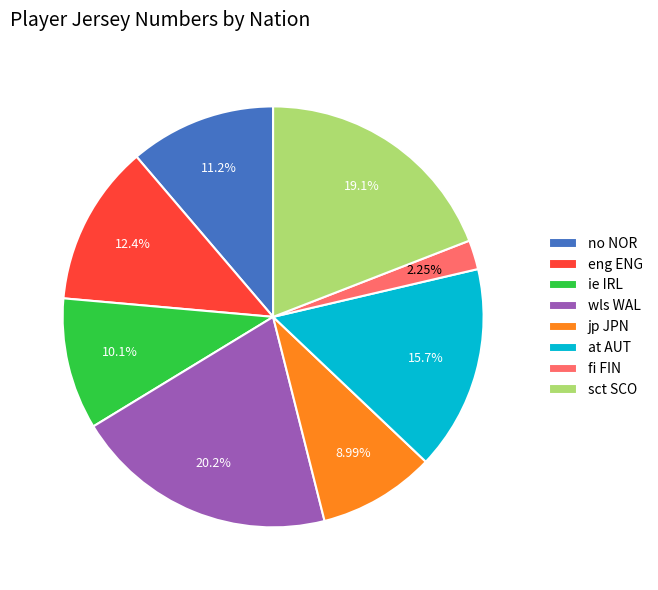

To the nearest percent, what is the difference between the largest and smallest slice percentages?

18%